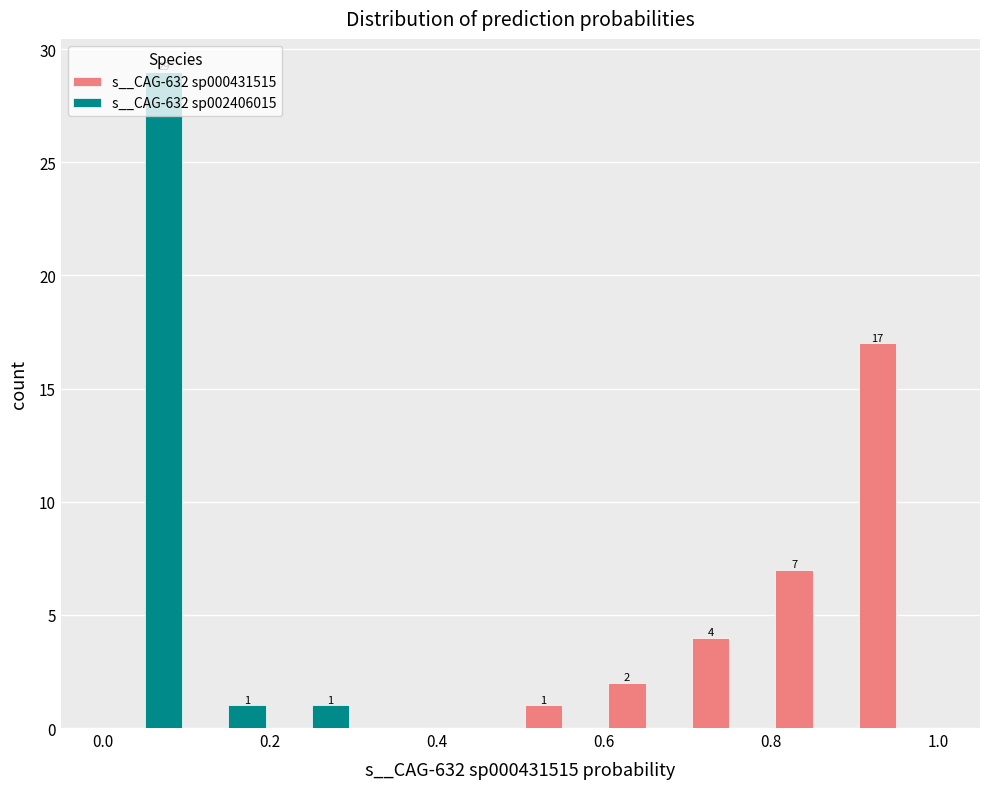

In the s__CAG-632 sp000431515 series, which range on the x-axis has the tallest bar?

0.9 to 1.0